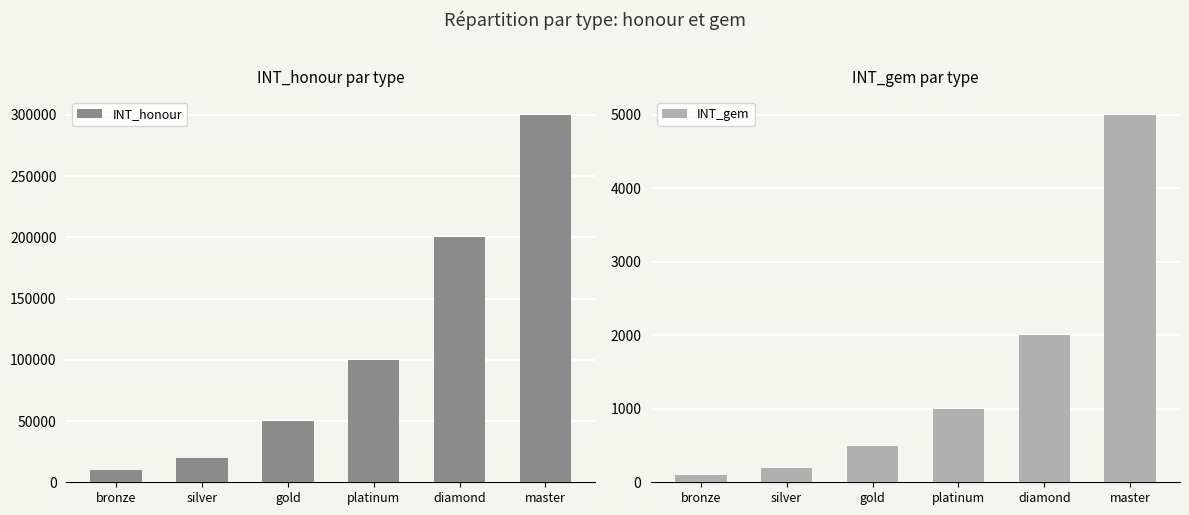

Reading left to right, extract all data points from this chart.

INT_honour: bronze=10000	silver=20000	gold=50000	platinum=100000	diamond=200000	master=300000
INT_gem: bronze=100	silver=200	gold=500	platinum=1000	diamond=2000	master=5000